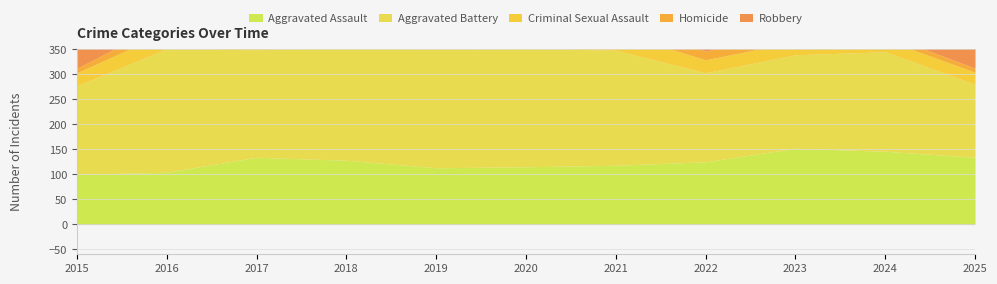

True or false: Robbery has a value of 222 at 2024.

False